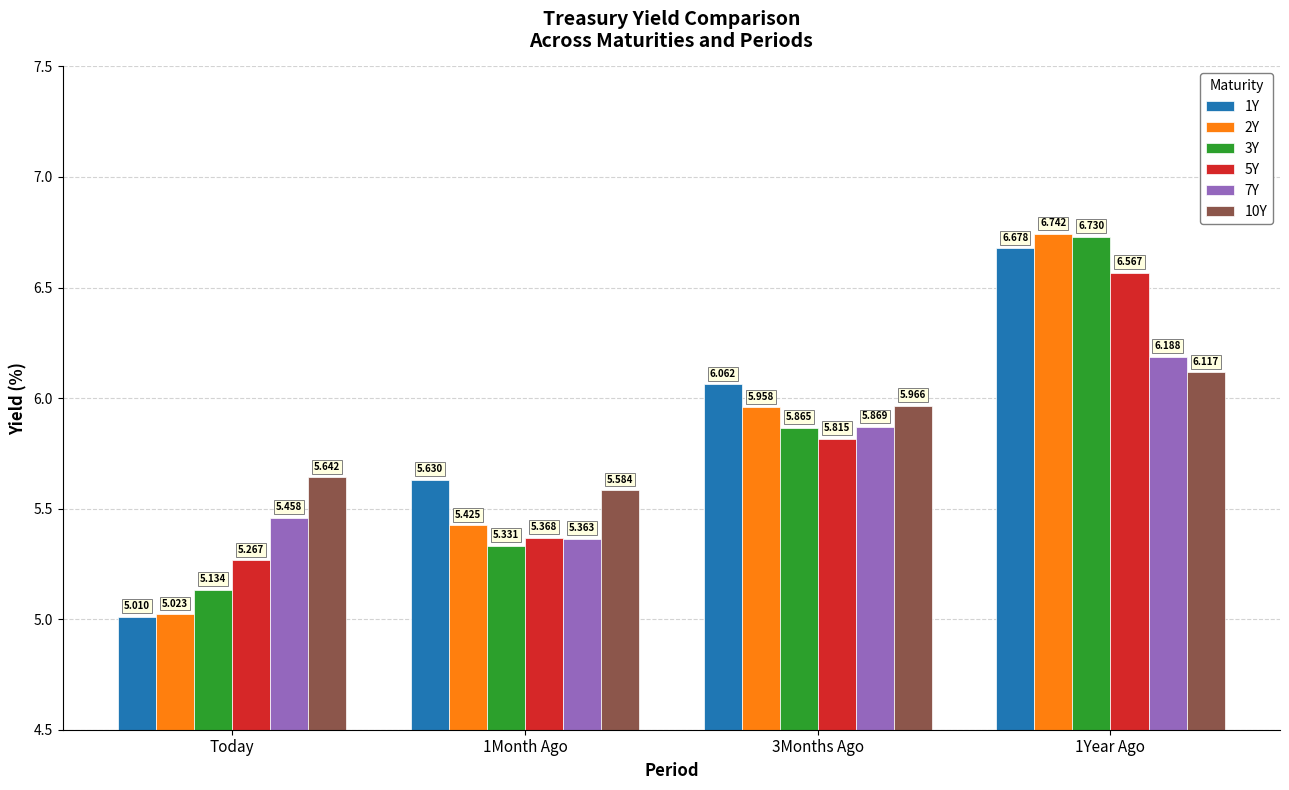

Is the value of 5Y at Today greater than the value of 10Y at 1Year Ago?

No